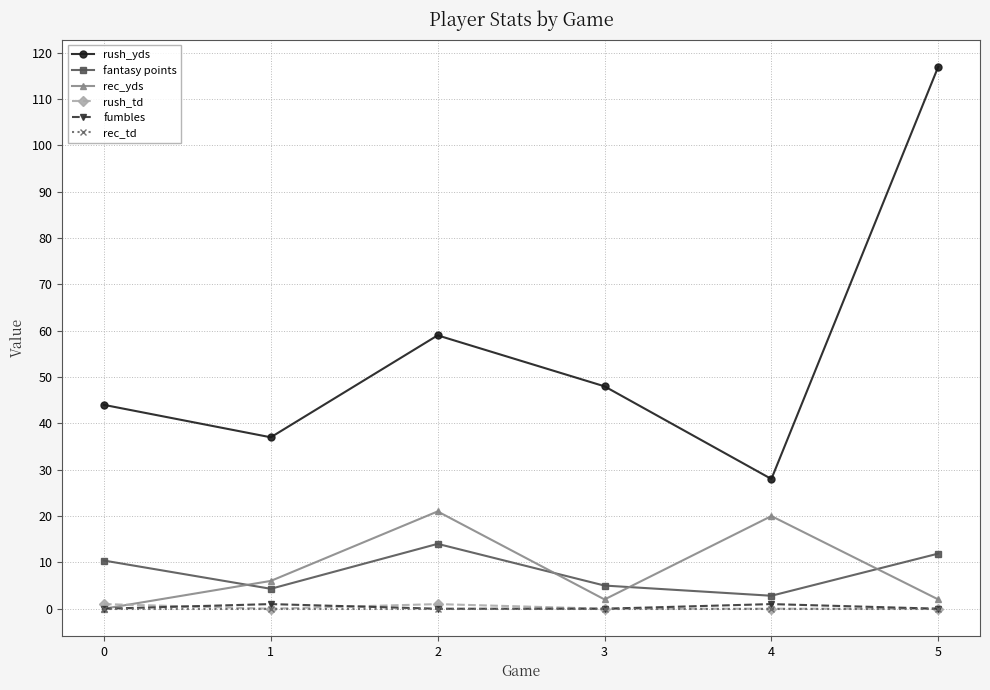

True or false: rush_yds and fumbles intersect in this chart.

False